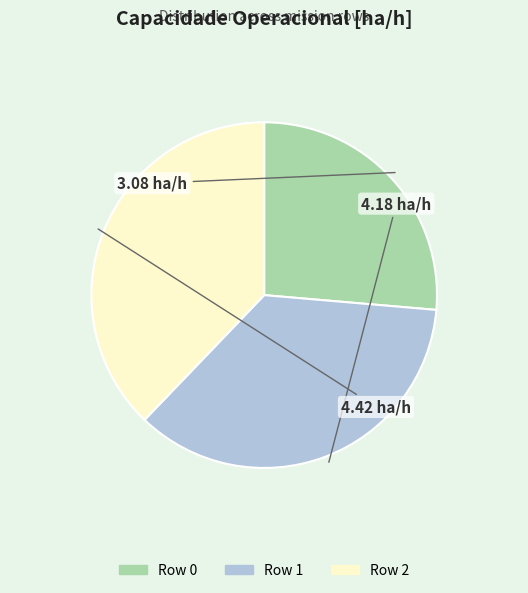

Does Row 0 represent more than half of the total?

No